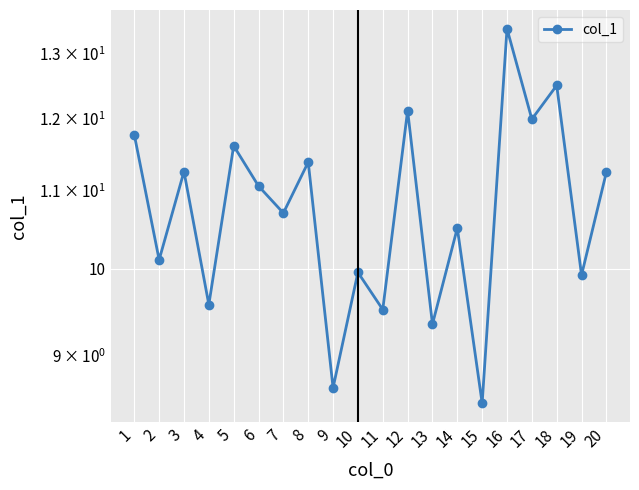

Which category has the lowest value across all series?

15